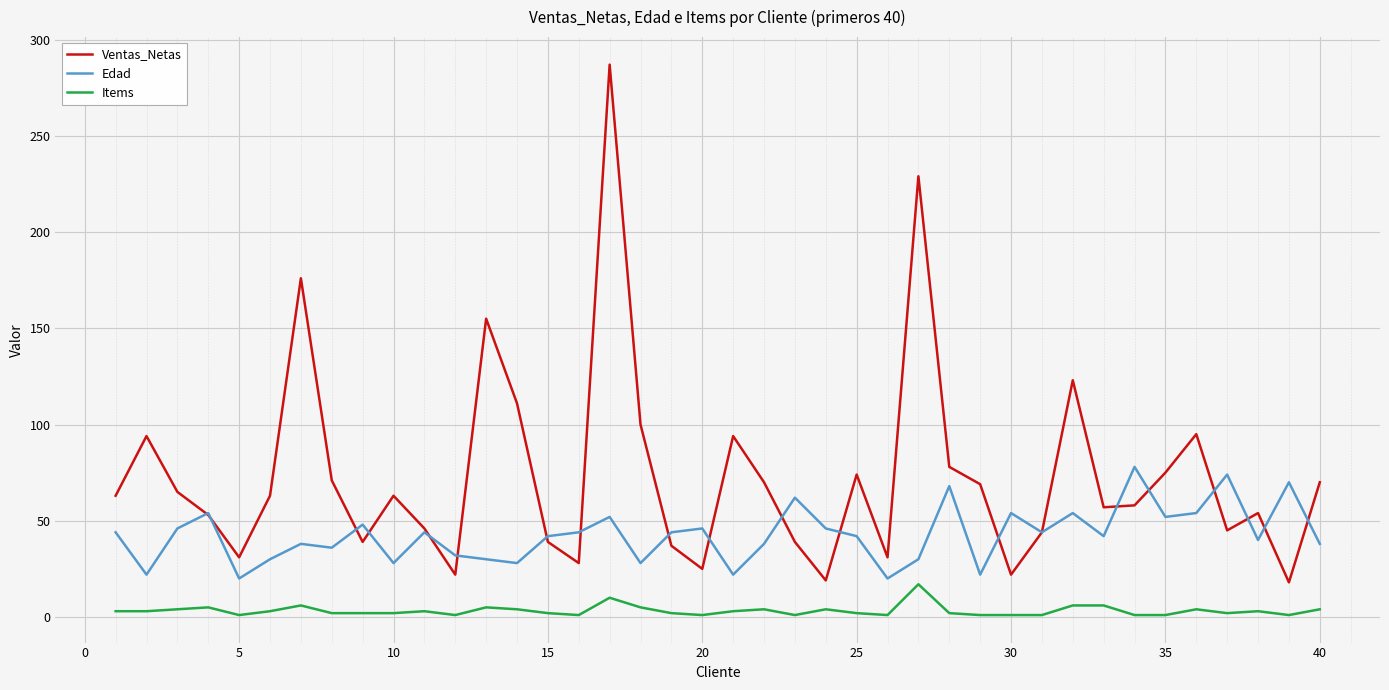

Which series has the largest range (max minus min)?

Ventas_Netas